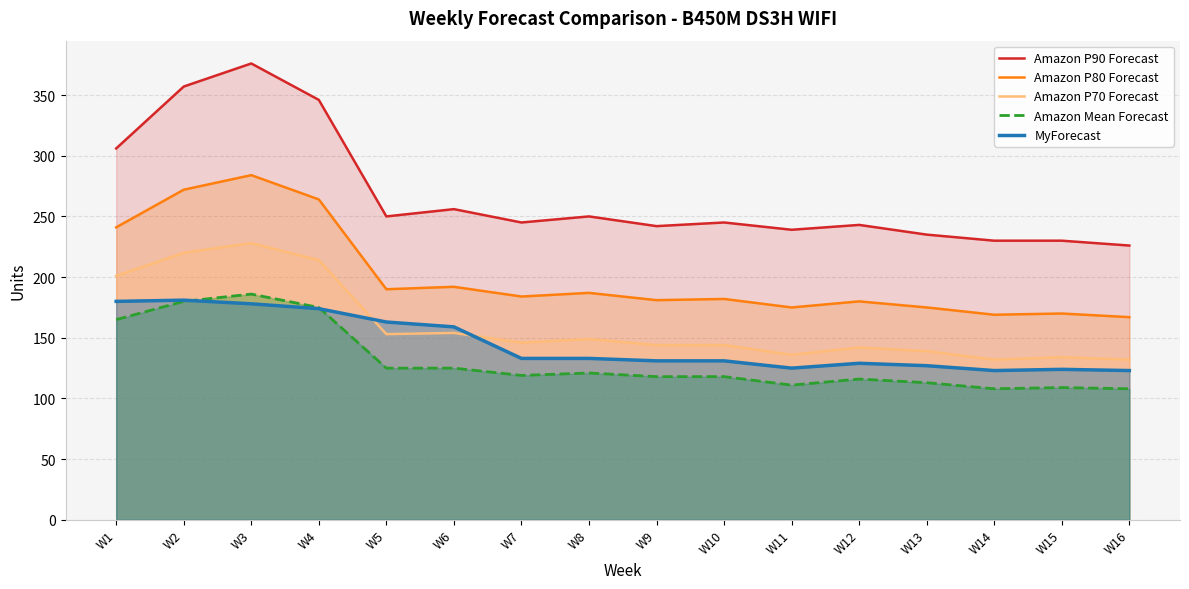

Rank the series at W8 from lowest to highest value.

Amazon Mean Forecast, MyForecast, Amazon P70 Forecast, Amazon P80 Forecast, Amazon P90 Forecast